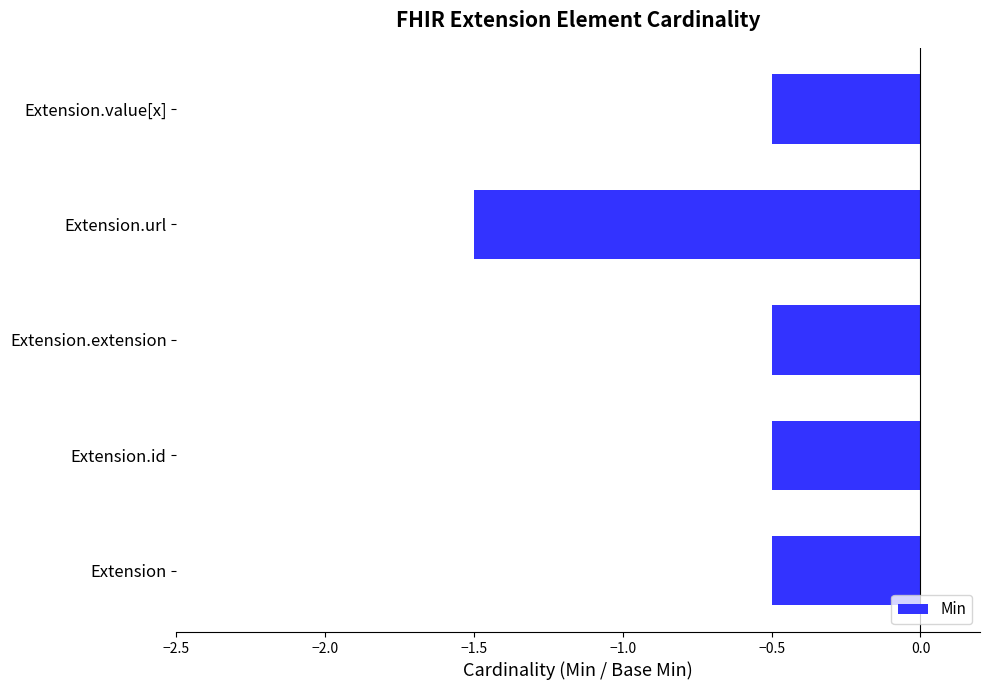

Which has a higher value, Extension.url or Extension.extension?

Extension.extension